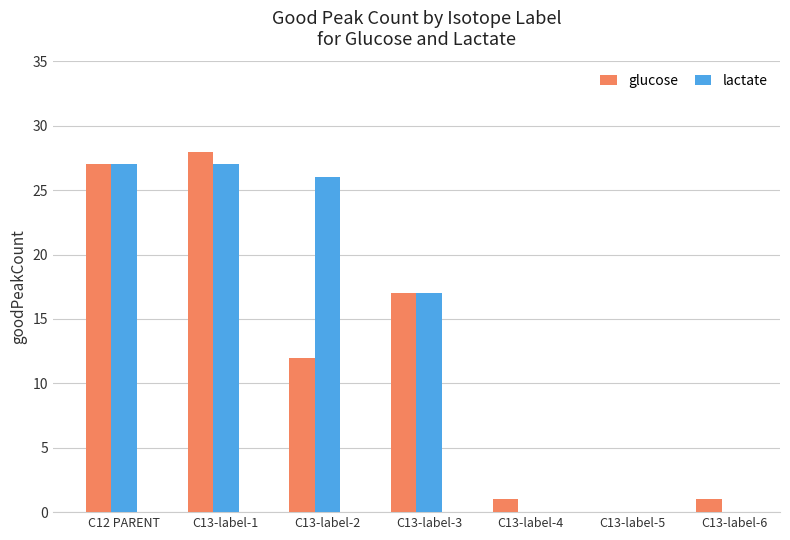

What is the sum of the lactate values at C13-label-2 and C13-label-3?

43